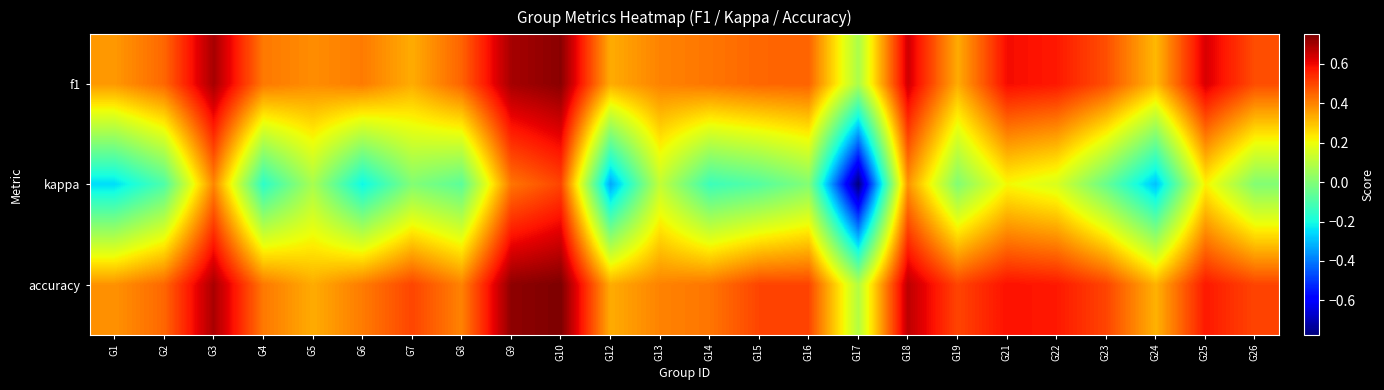

Reading left to right, what are all the values shown in this chart?

f1: G1=0.4	G2=0.4	G3=0.7	G4=0.4	G5=0.4	G6=0.4	G7=0.3	G8=0.5	G9=0.7	G10=0.7	G12=0.3	G13=0.4	G14=0.4	G15=0.4	G16=0.5	G17=0.1	G18=0.6	G19=0.3	G21=0.6	G22=0.6	G23=0.5	G24=0.3	G25=0.6	G26=0.5
kappa: G1=-0.2	G2=-0.1	G3=0.4	G4=-0.2	G5=0.1	G6=-0.2	G7=0.0	G8=-0.1	G9=0.4	G10=0.5	G12=-0.3	G13=0.1	G14=-0.1	G15=-0.1	G16=0.0	G17=-0.8	G18=0.4	G19=0.0	G21=0.2	G22=0.2	G23=-0.0	G24=-0.3	G25=0.2	G26=0.0
accuracy: G1=0.4	G2=0.4	G3=0.7	G4=0.4	G5=0.3	G6=0.4	G7=0.5	G8=0.4	G9=0.7	G10=0.8	G12=0.3	G13=0.4	G14=0.4	G15=0.5	G16=0.5	G17=0.1	G18=0.7	G19=0.5	G21=0.6	G22=0.6	G23=0.5	G24=0.3	G25=0.6	G26=0.5